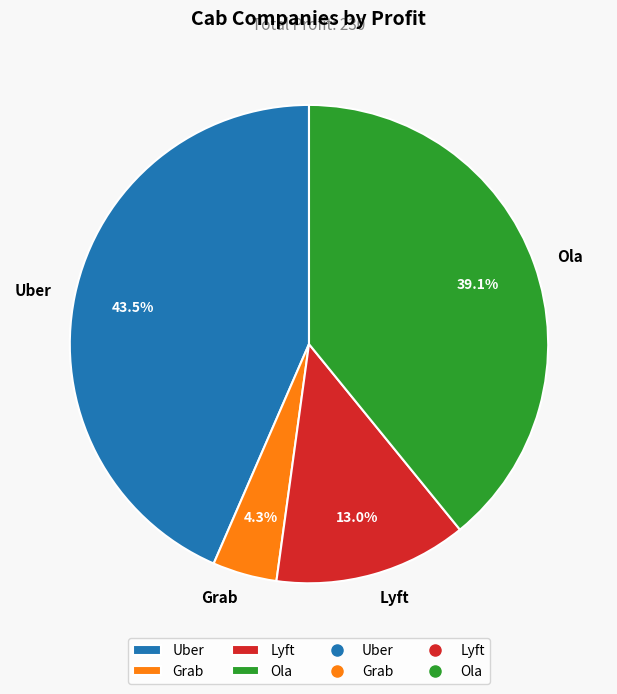

Which slice is the smallest?

Grab